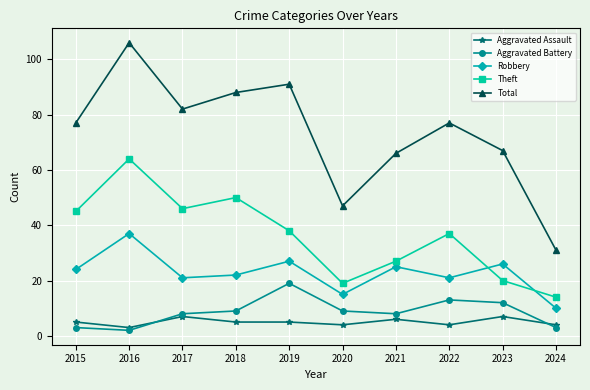

What is the approximate value of Aggravated Assault at 2017?

7